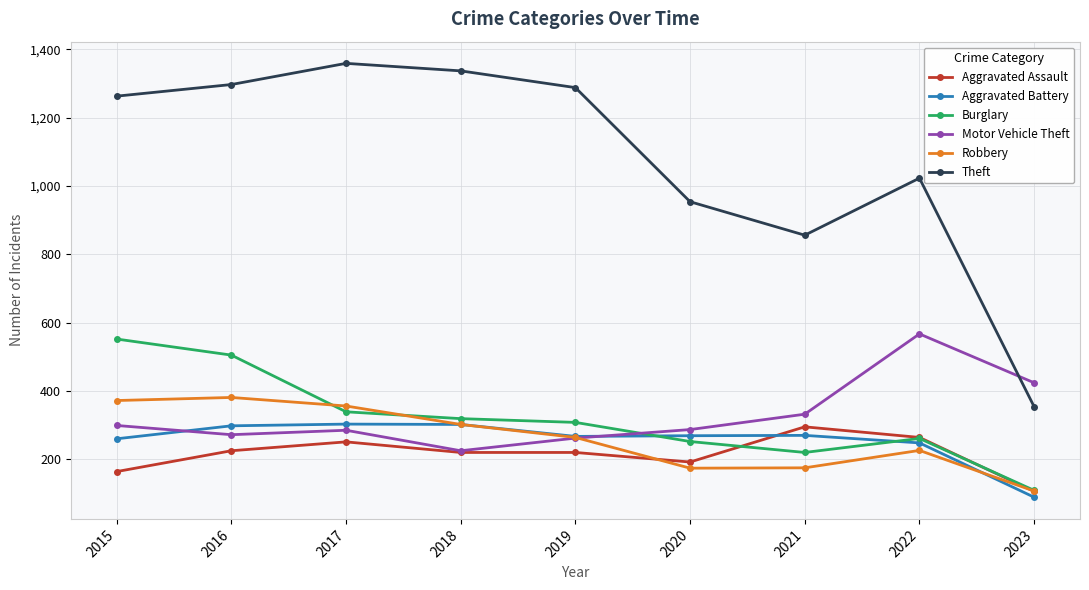

True or false: Burglary and Robbery cross at least once.

True